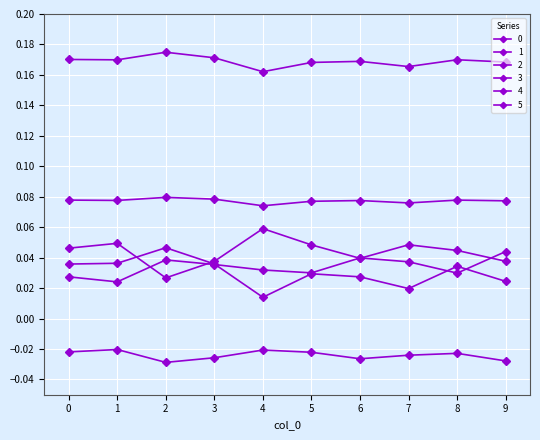

How many categories are shown in the chart?

10